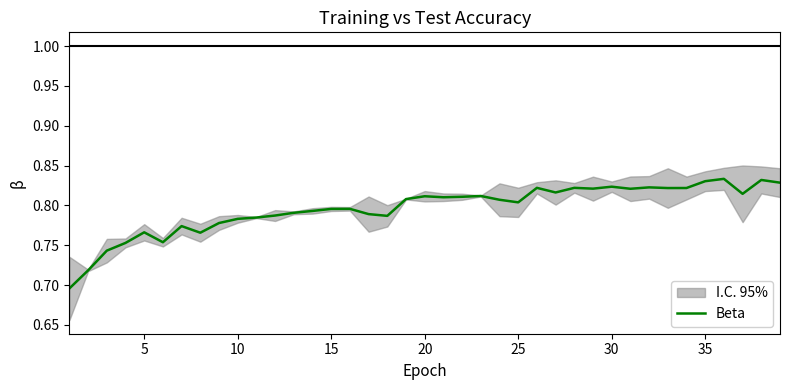

What is the difference between the maximum and minimum values?

0.1